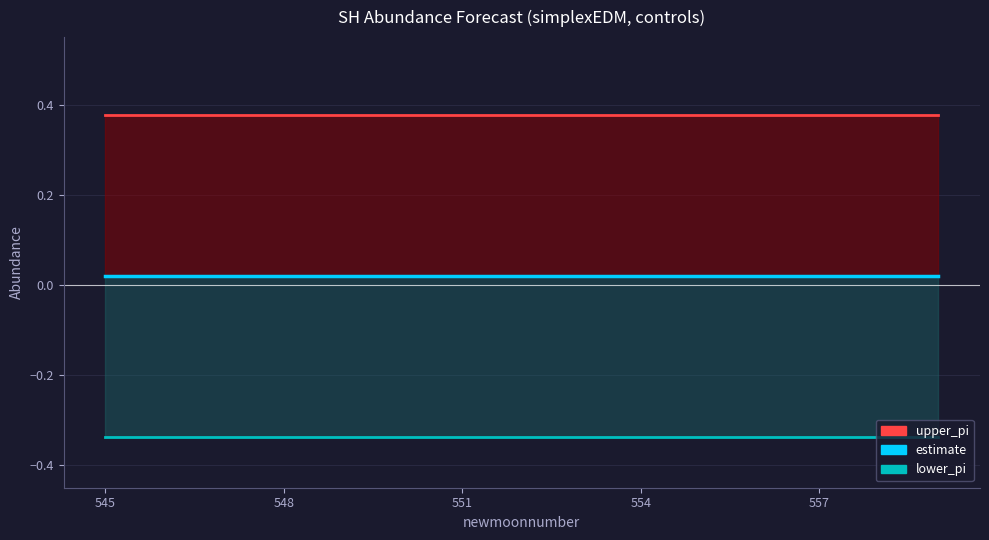

Reading right to left, what are all the values shown in this chart?

estimate: 0.0	0.0	0.0	0.0	0.0	0.0	0.0	0.0	0.0	0.0	0.0	0.0	0.0	0.0	0.0
upper_pi: 0.4	0.4	0.4	0.4	0.4	0.4	0.4	0.4	0.4	0.4	0.4	0.4	0.4	0.4	0.4
lower_pi: -0.3	-0.3	-0.3	-0.3	-0.3	-0.3	-0.3	-0.3	-0.3	-0.3	-0.3	-0.3	-0.3	-0.3	-0.3